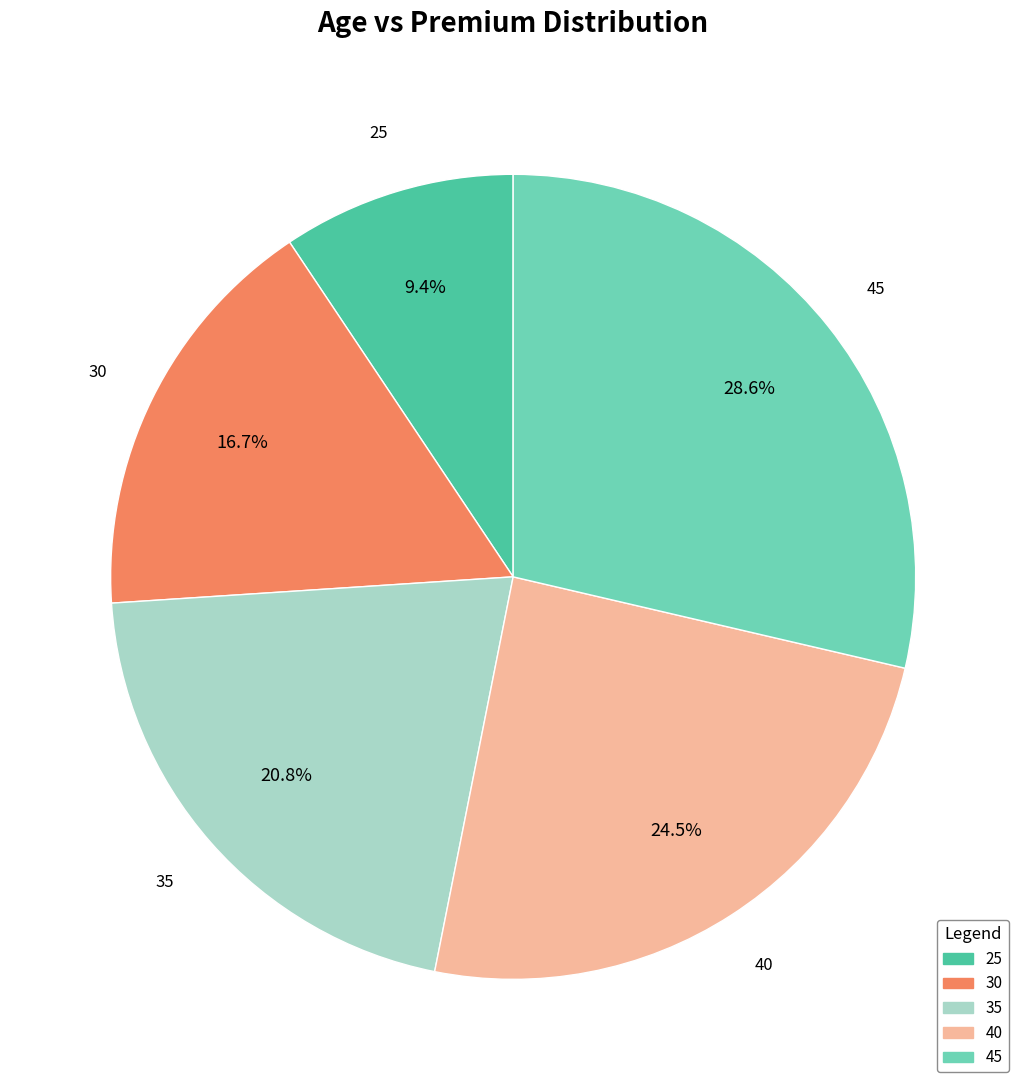

To the nearest percent, what portion does 30 represent?

17%